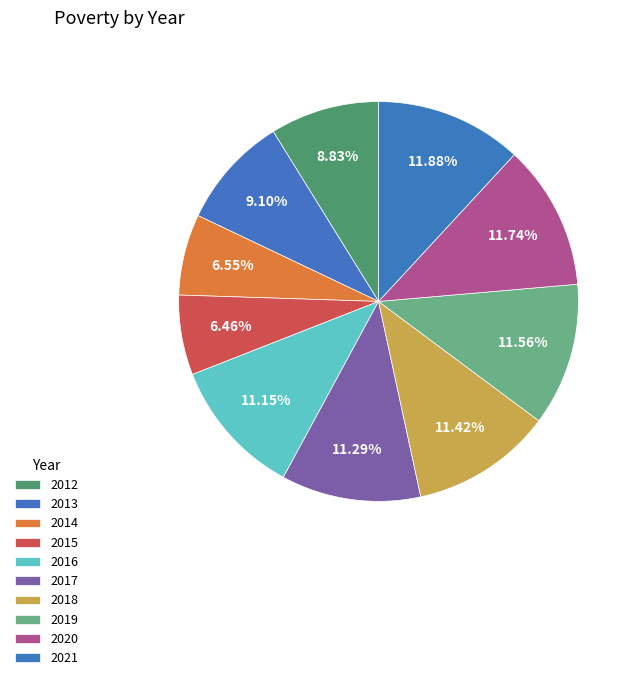

Count the number of slices in the pie.

10